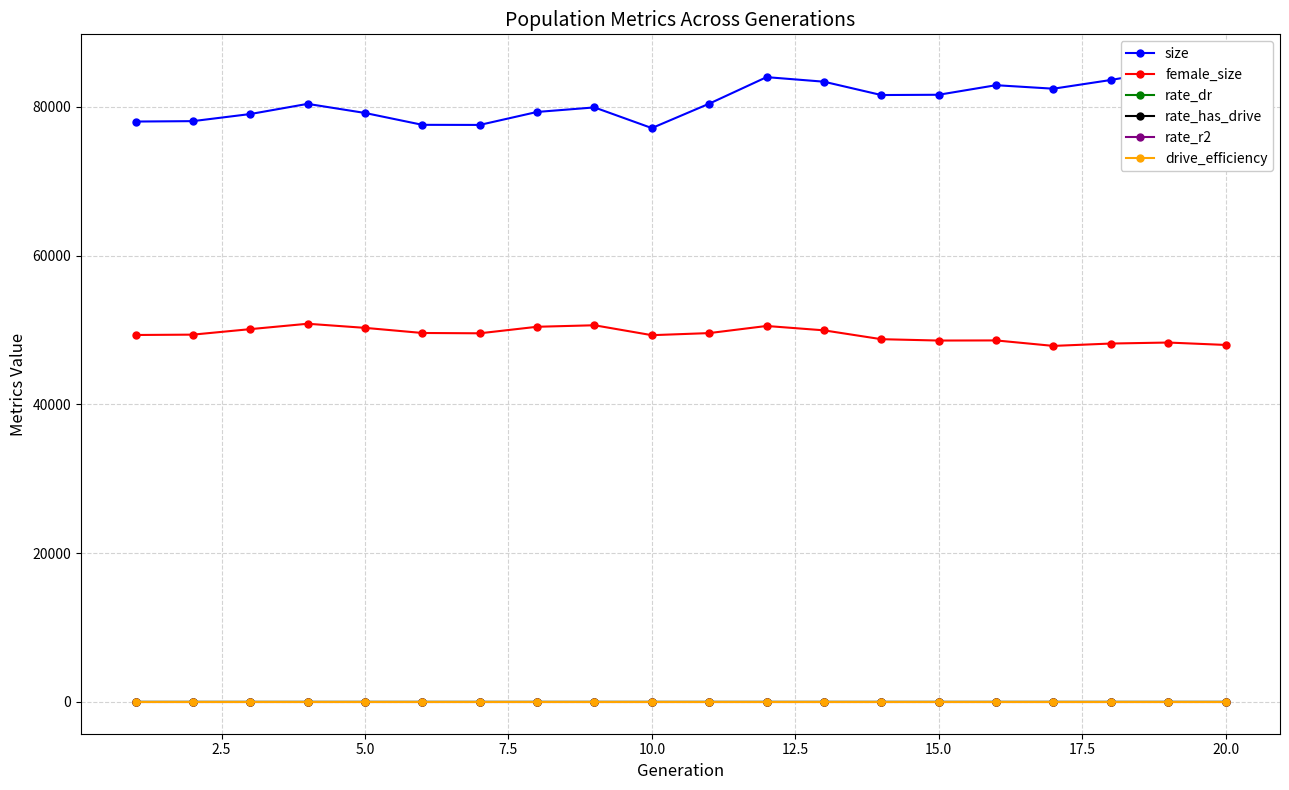

What are all the series names shown in the legend?

size, female_size, rate_dr, rate_has_drive, rate_r2, drive_efficiency